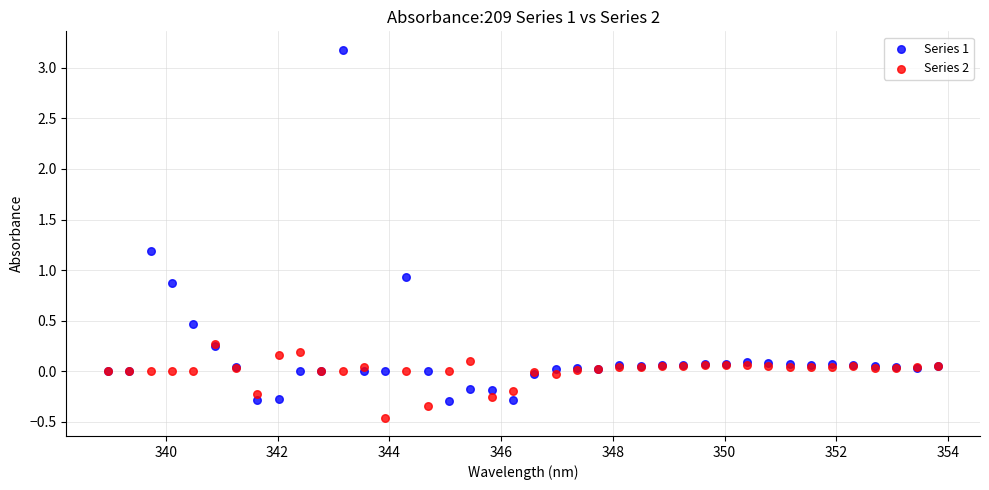

In the Series 1 series, what Y value is closest to 1?

0.9